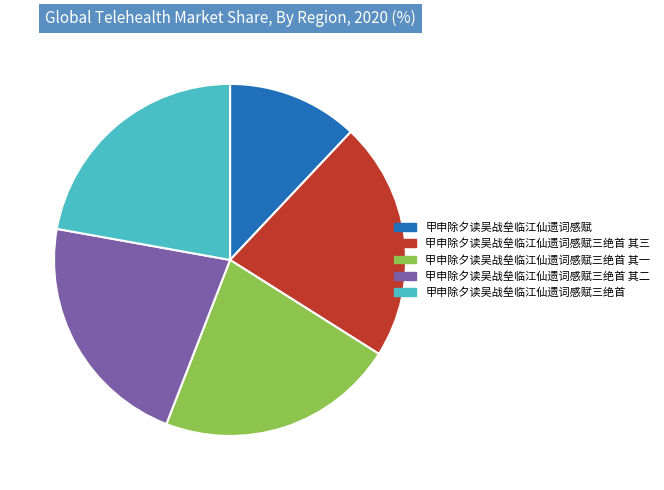

Is there any slice that represents more than half of the pie?

No